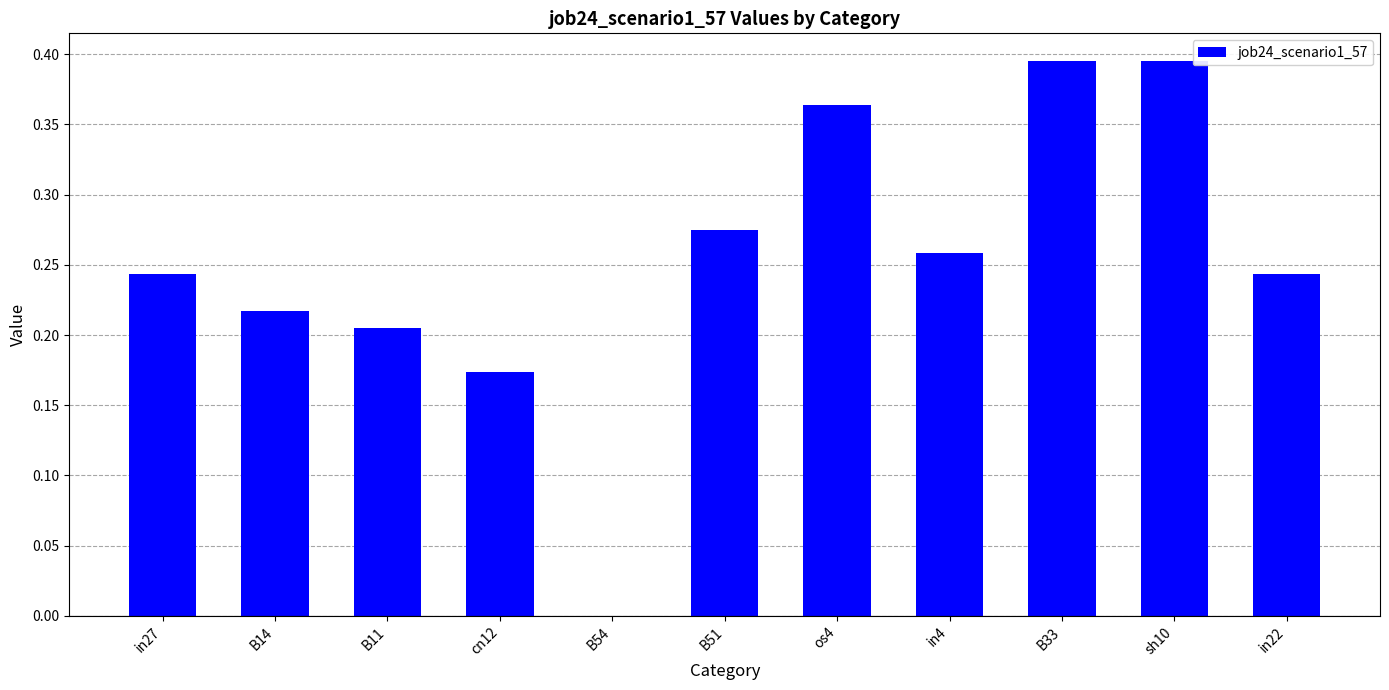

What is the sum of all values?

2.8